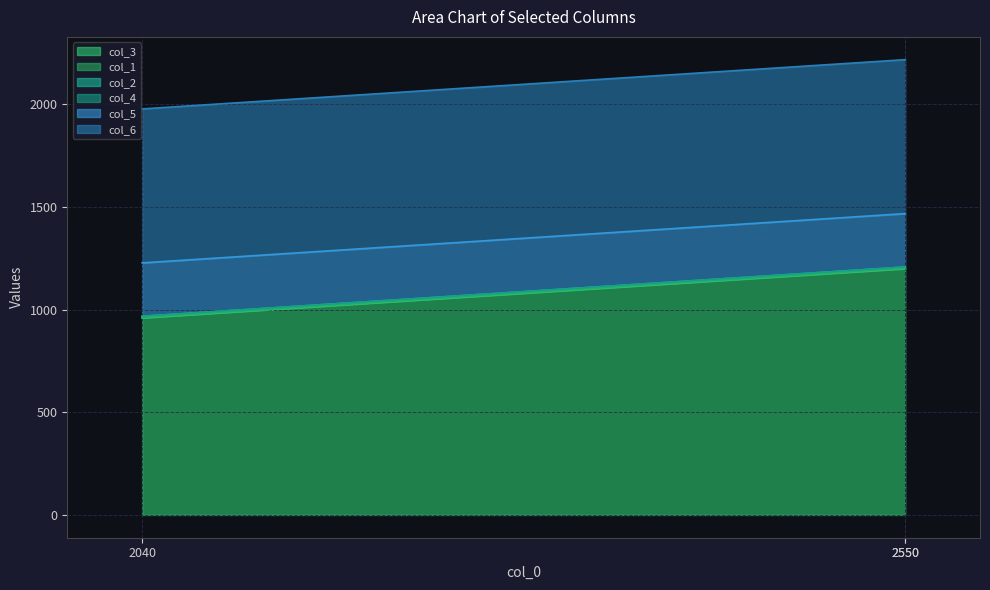

At which category is the sum across all series the highest?

2550